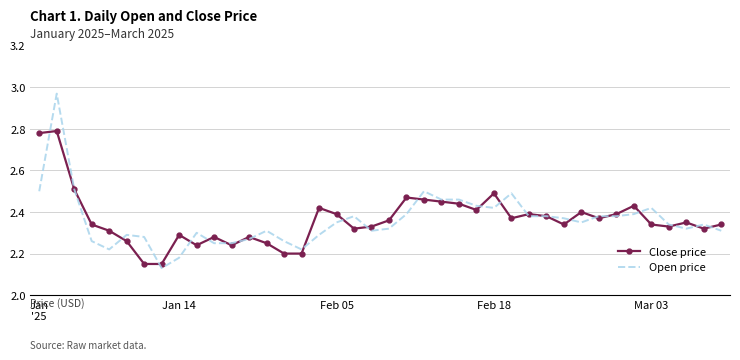

Rank the series by their maximum value, from highest to lowest.

Open price, Close price